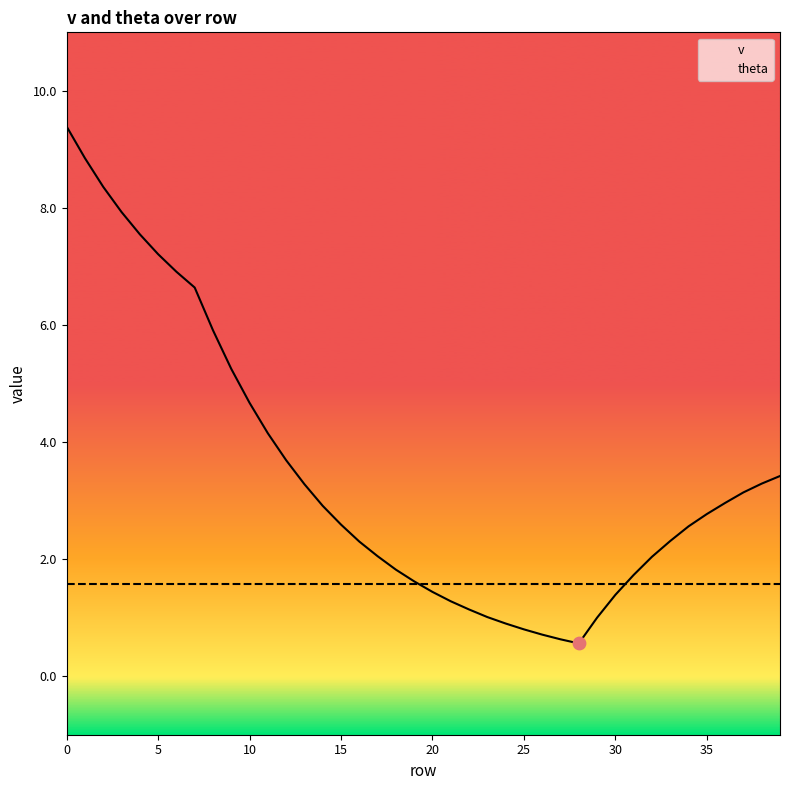

Which series reaches the maximum Y coordinate?

v